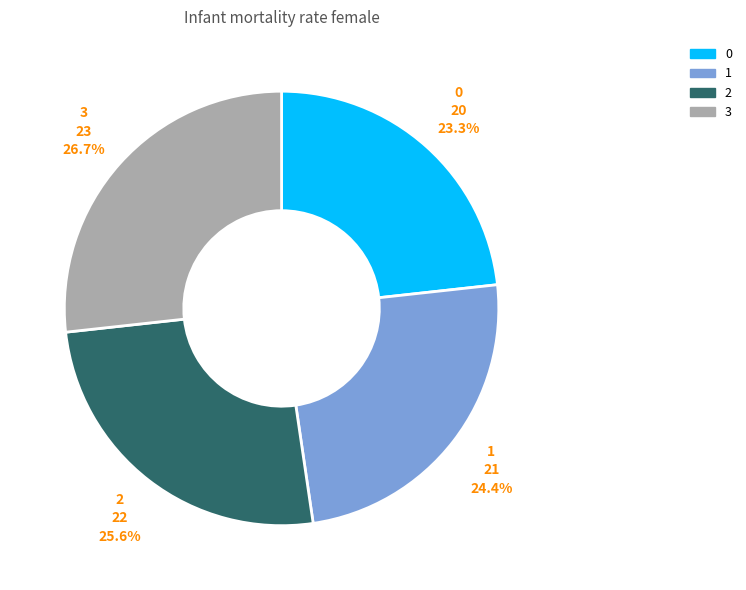

What is the total percentage of 0 and 3?

50.0%